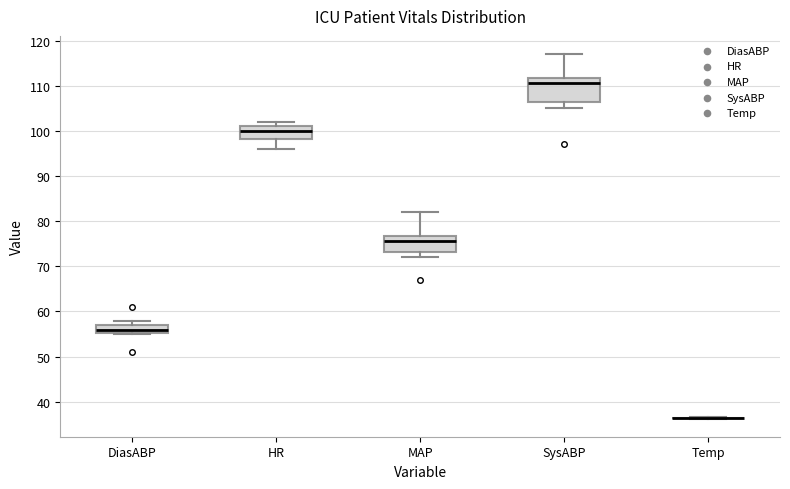

Where is the upper edge of the box for DiasABP on the y-axis? The values are not printed on the chart, so give them approximately, as read against the axis.

57